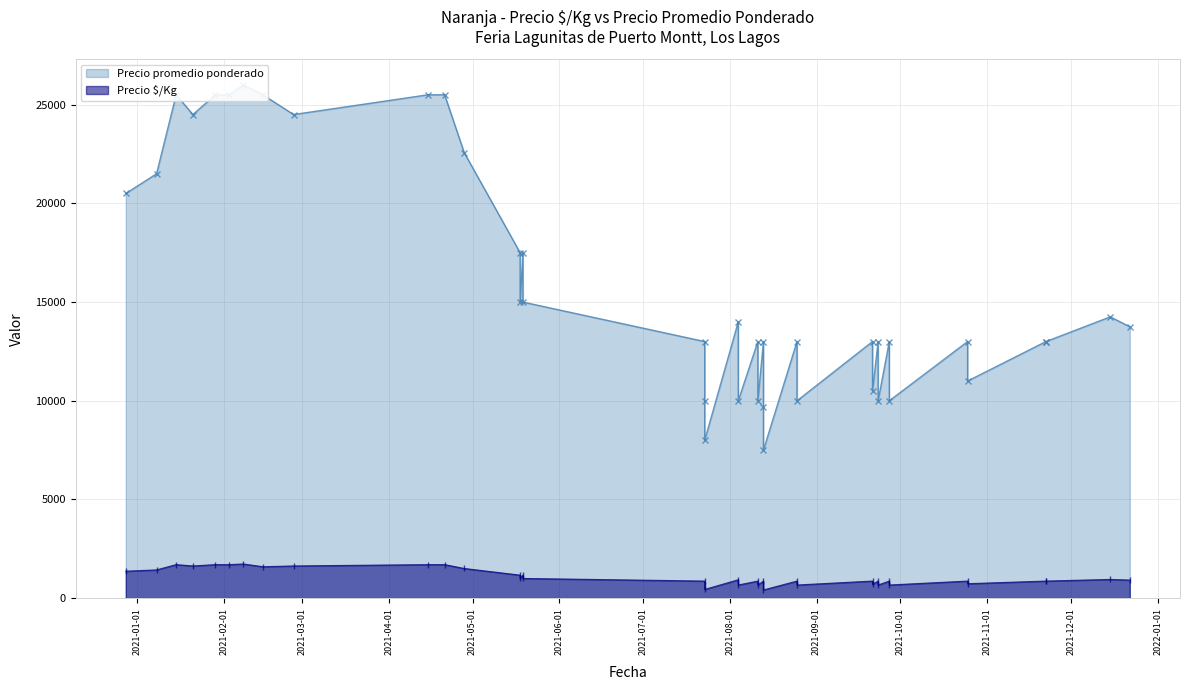

What is the smallest value displayed?

417